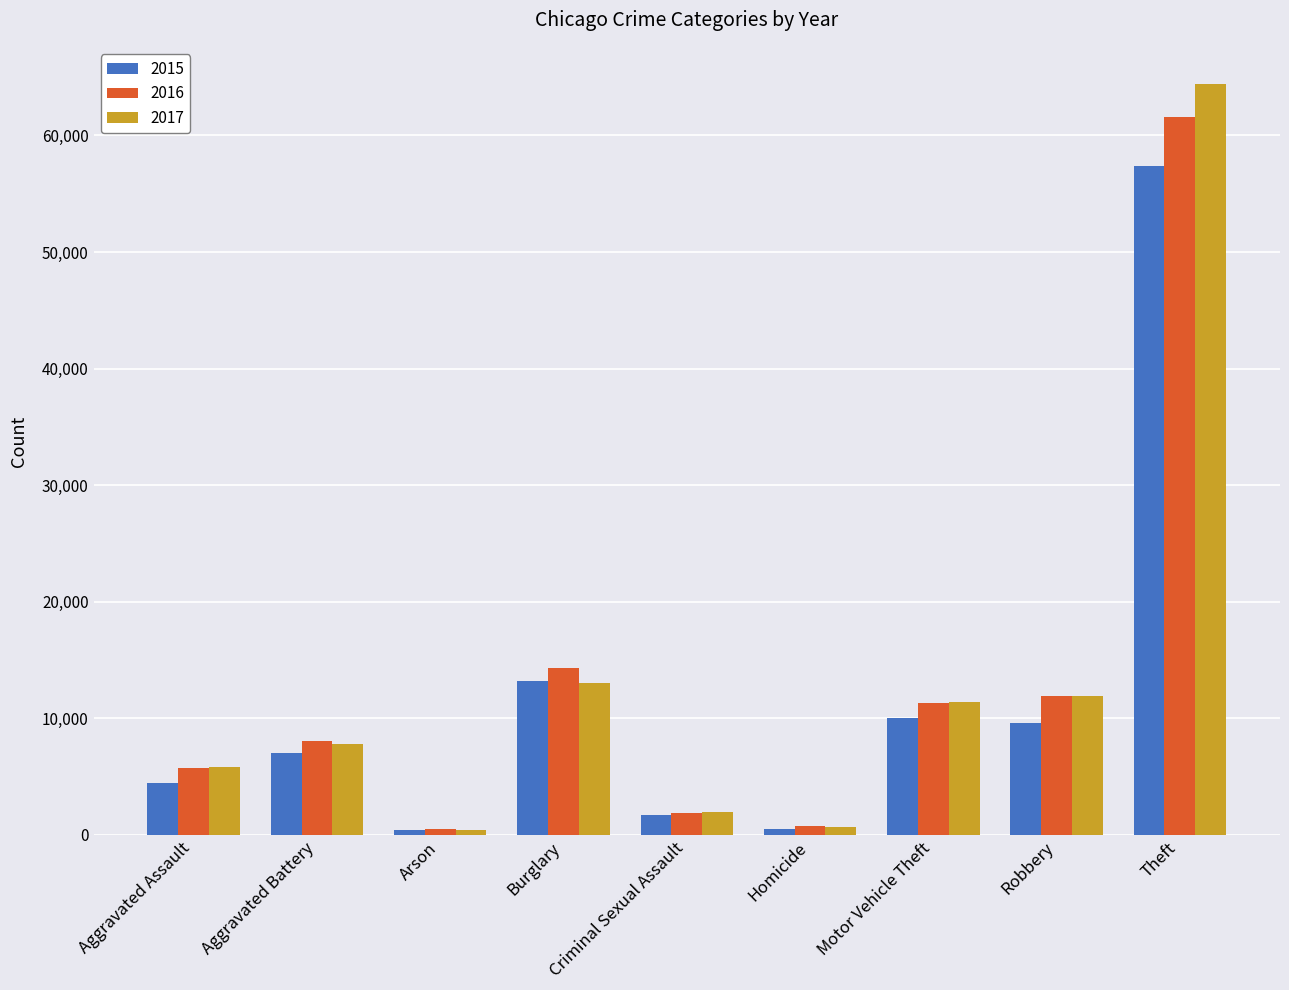

What position from the left is Theft?

9